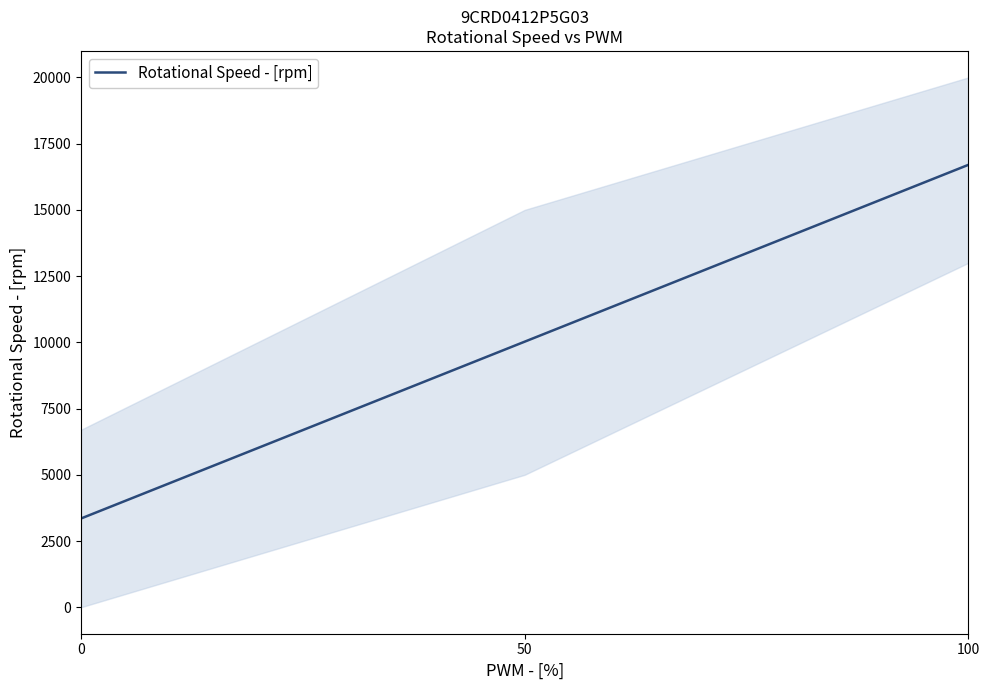

Which has a higher value, 100 or 50?

100